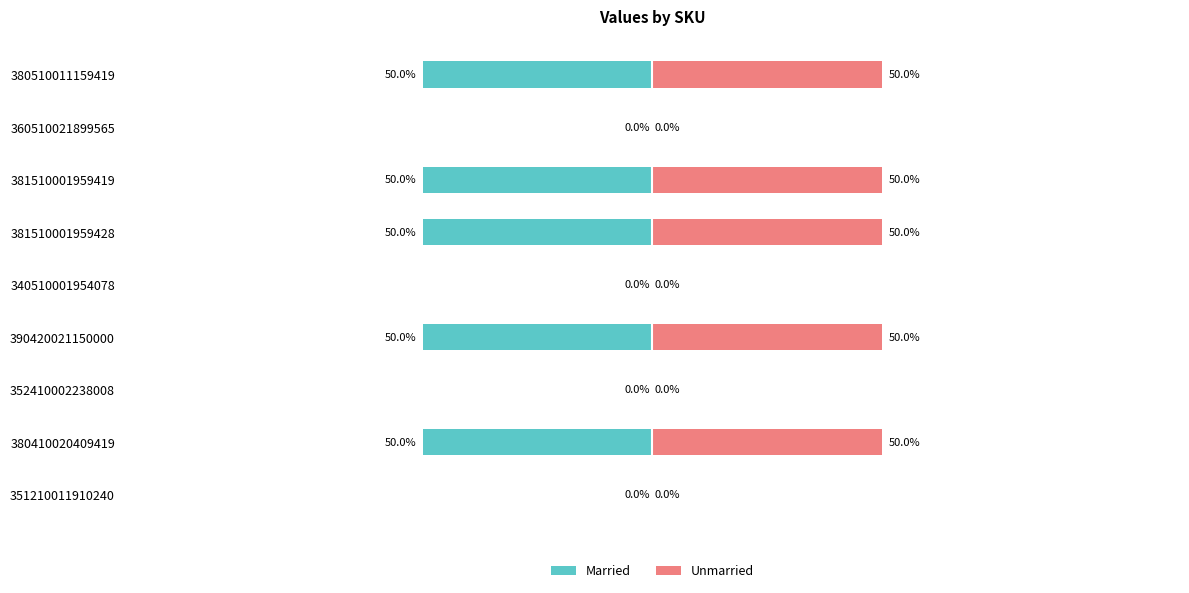

Reading left to right, what are all the values shown in this chart?

Married: 0	-50	0	-50	0	-50	-50	0	-50
Unmarried: 0	50	0	50	0	50	50	0	50